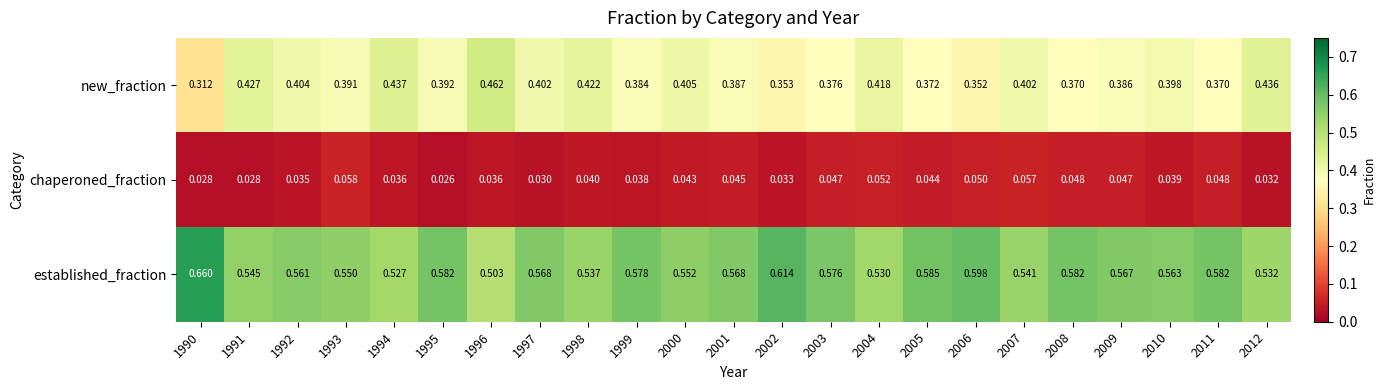

Which series has the largest total across all categories?

established_fraction